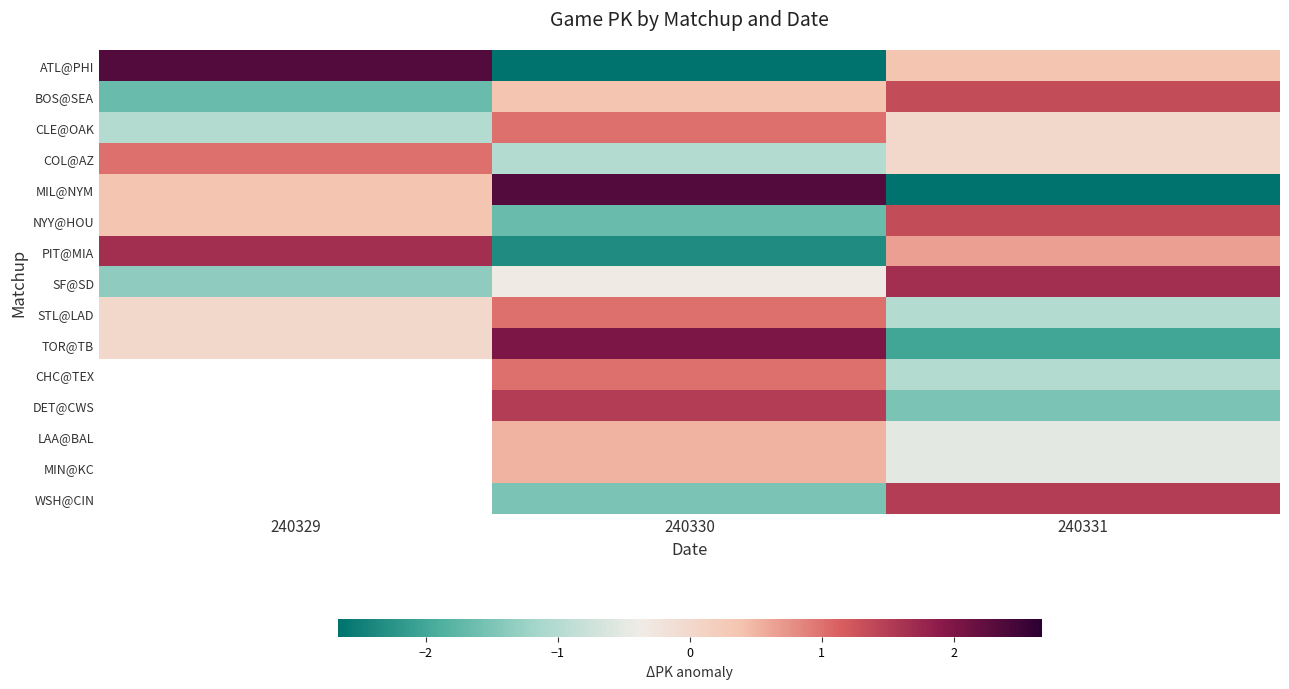

What is the smallest value displayed?

-2.7